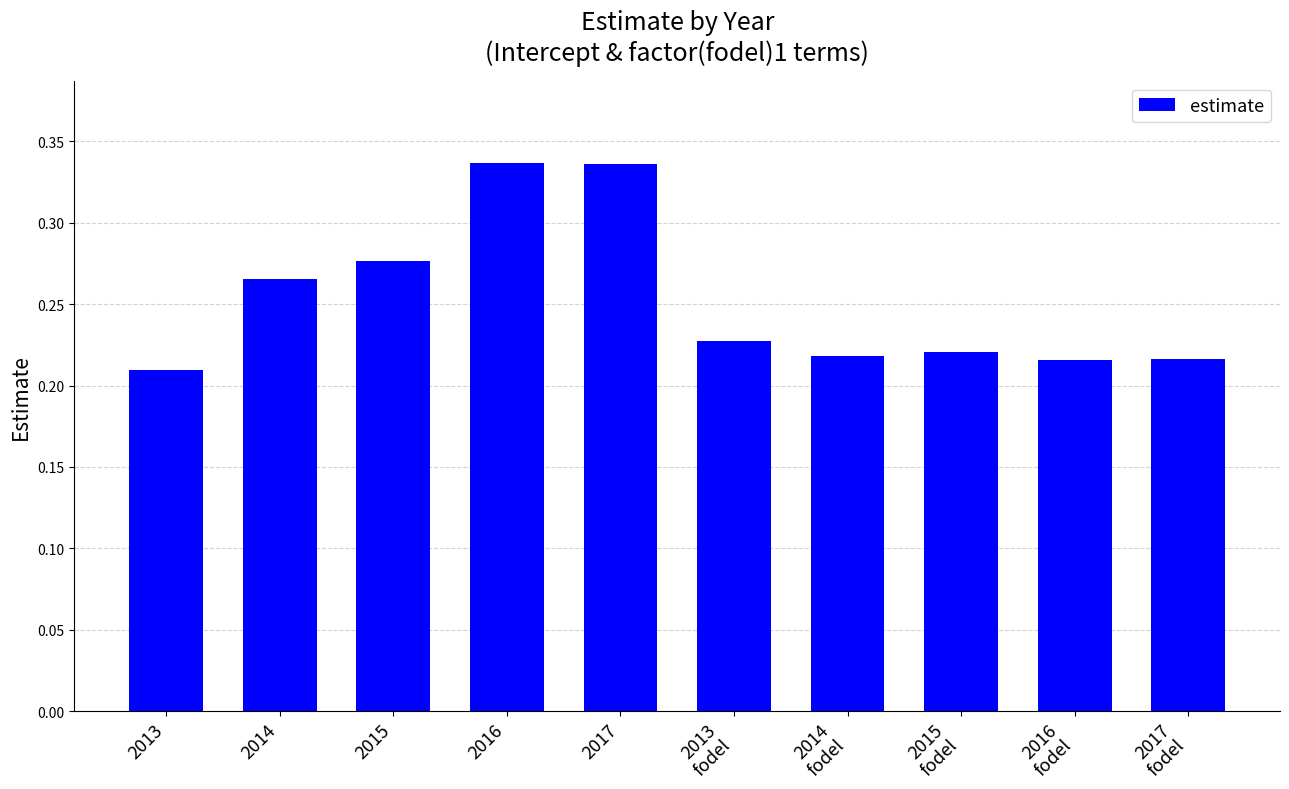

How many values are between 0 and 1?

10